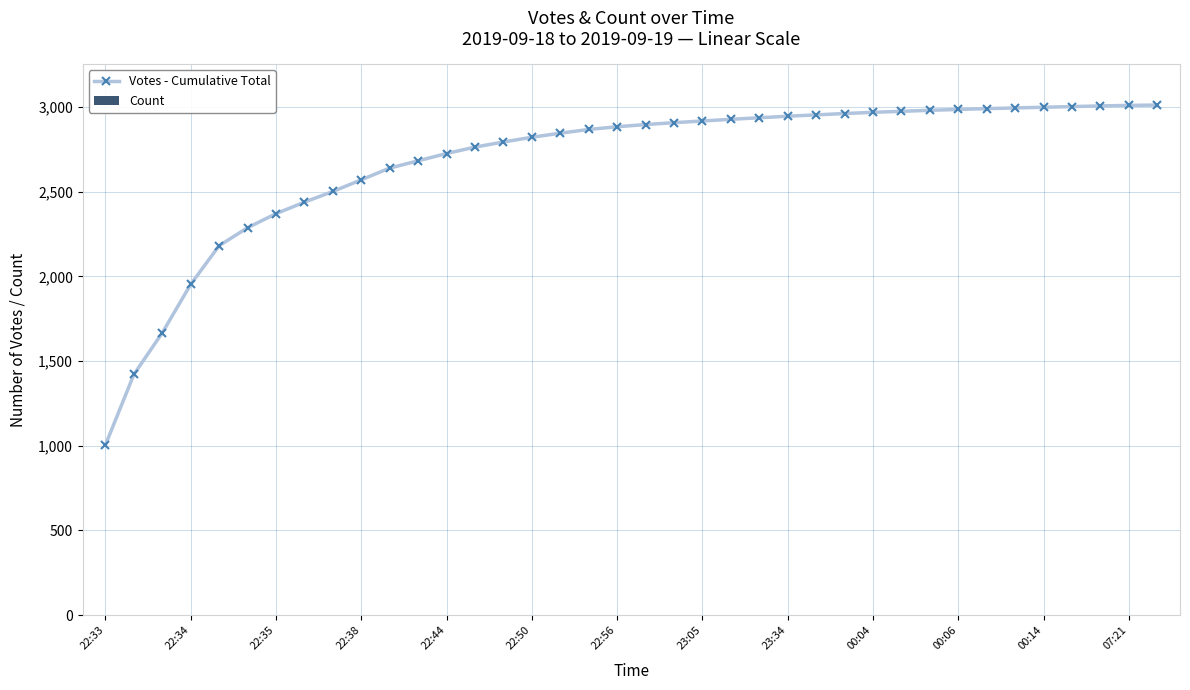

Which category has the lowest value across all series?

22:33